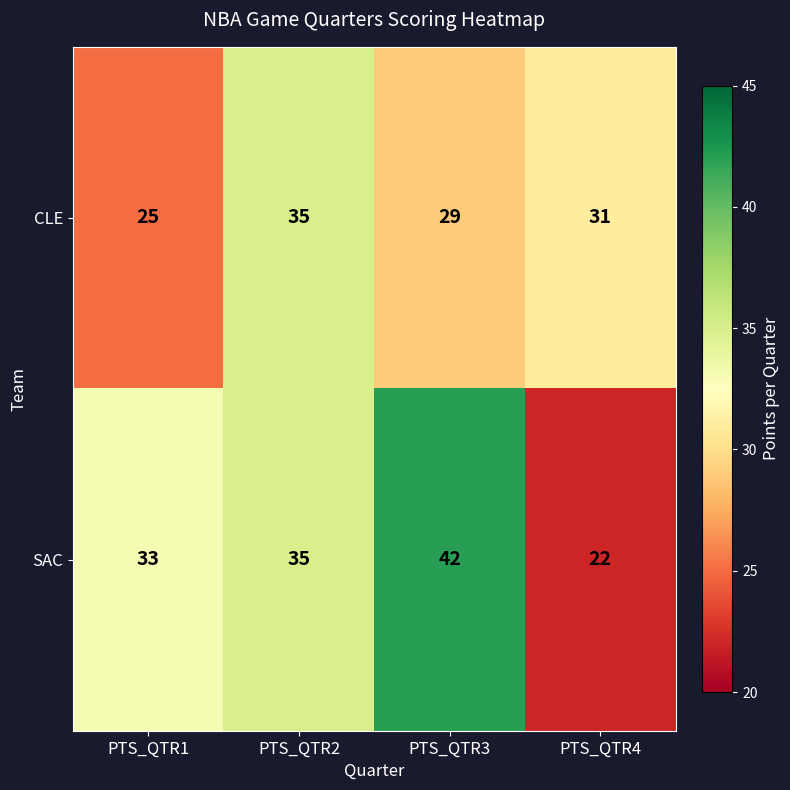

List the series in order of their peak value, highest first.

SAC, CLE